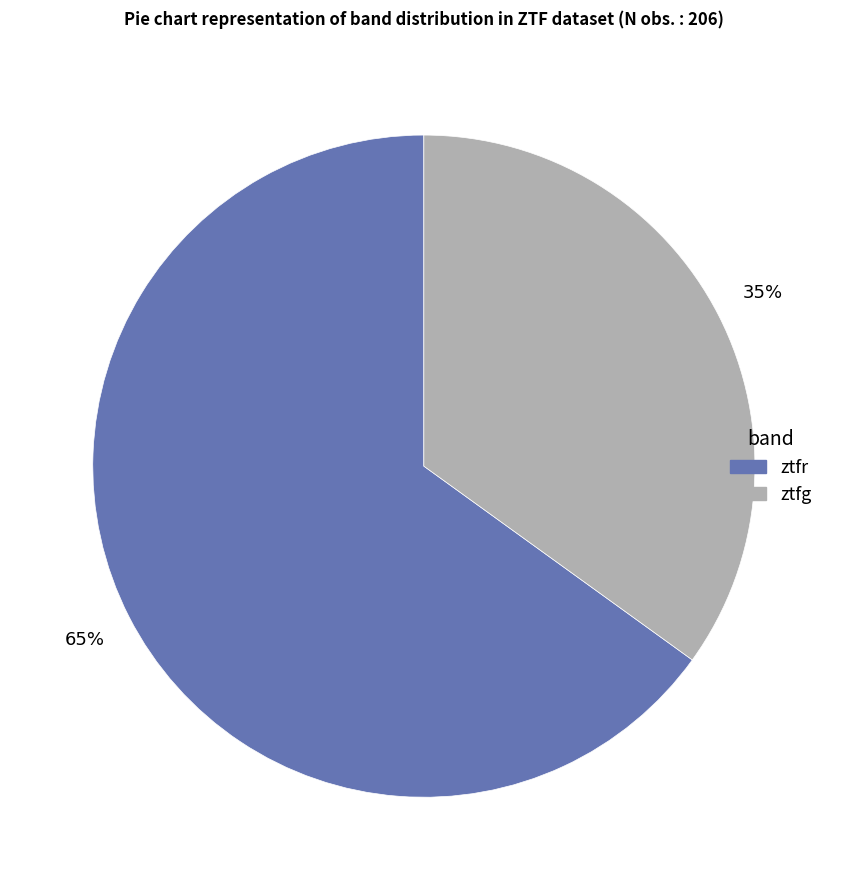

Is the sum of ztfr and ztfg greater than half?

Yes